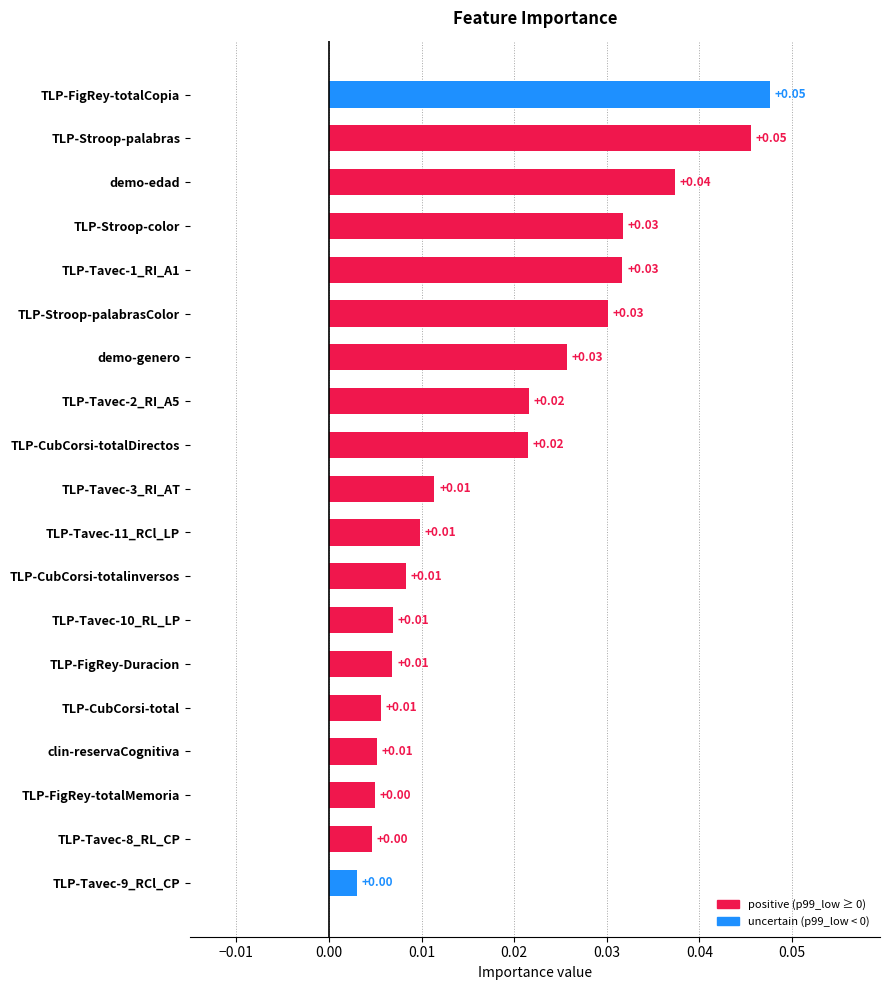

What is the sum of all values?

0.4